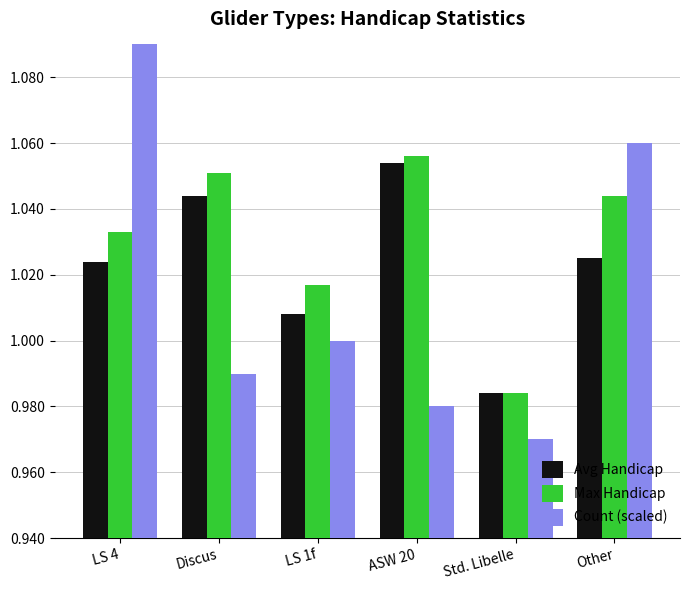

Is it true that Max Handicap equals 1.6 at Other?

False